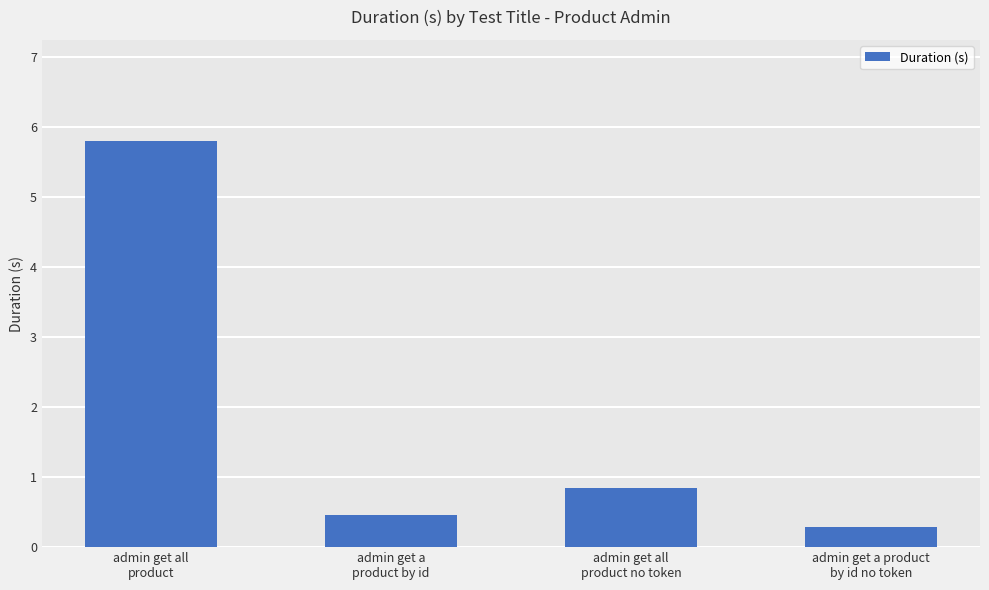

Reading left to right, list all the values displayed in this chart.

admin get all
product=5.8	admin get a
product by id=0.5	admin get all
product no token=0.8	admin get a product
by id no token=0.3